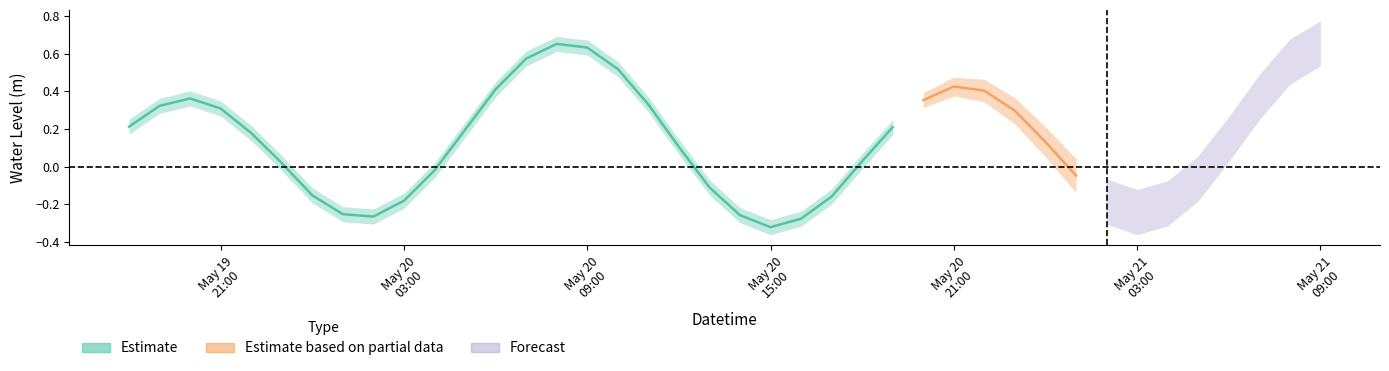

Where does the data first go above 0?

2025-05-19 18:00:00